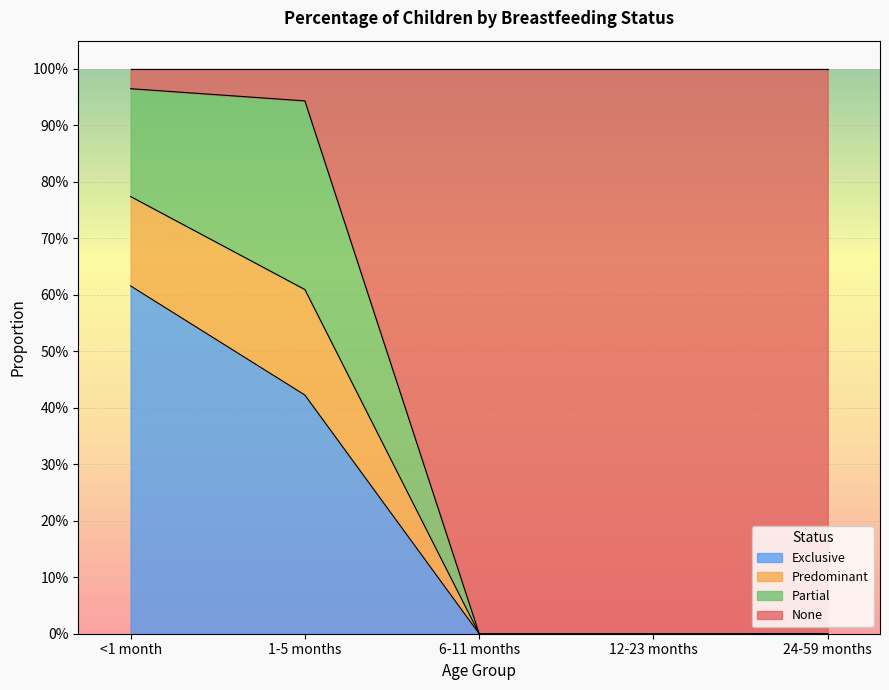

The value of Exclusive at 24-59 months is 0.0. True or false?

True